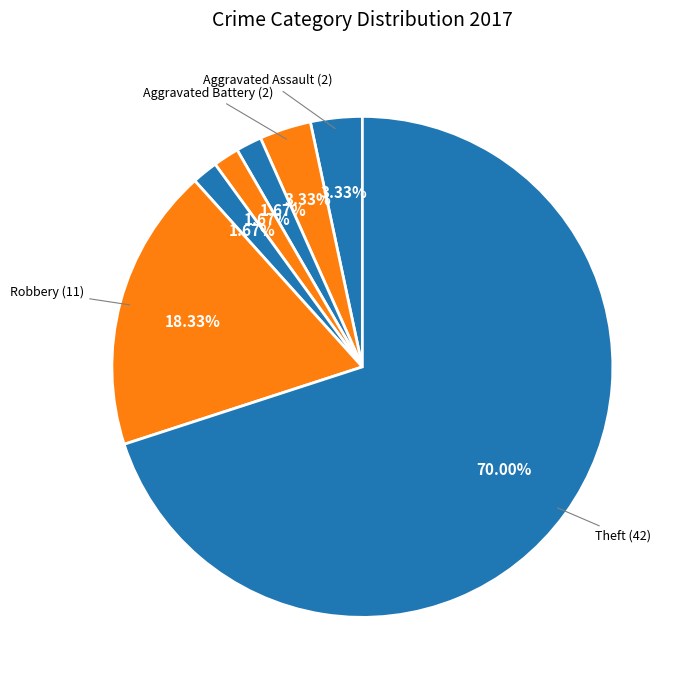

How many slices are in this pie chart?

7